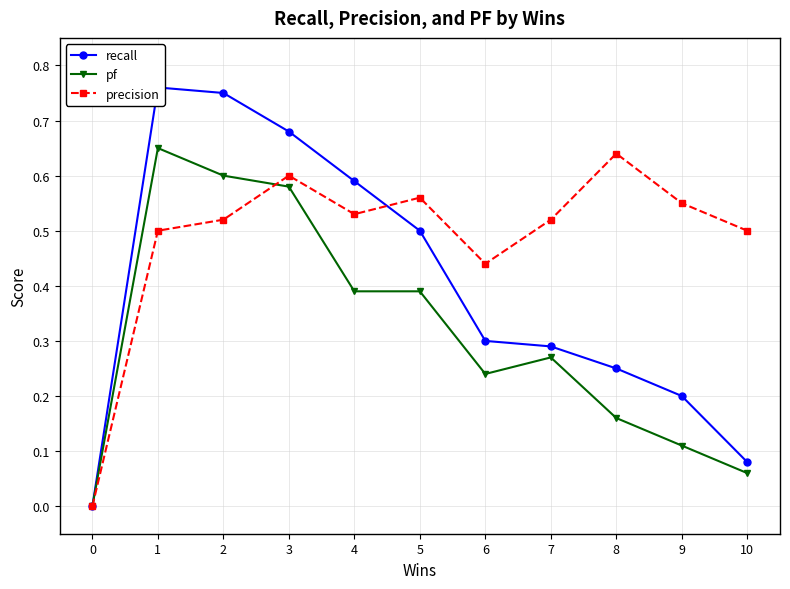

Does the chart display data point markers on the line(s)?

Yes